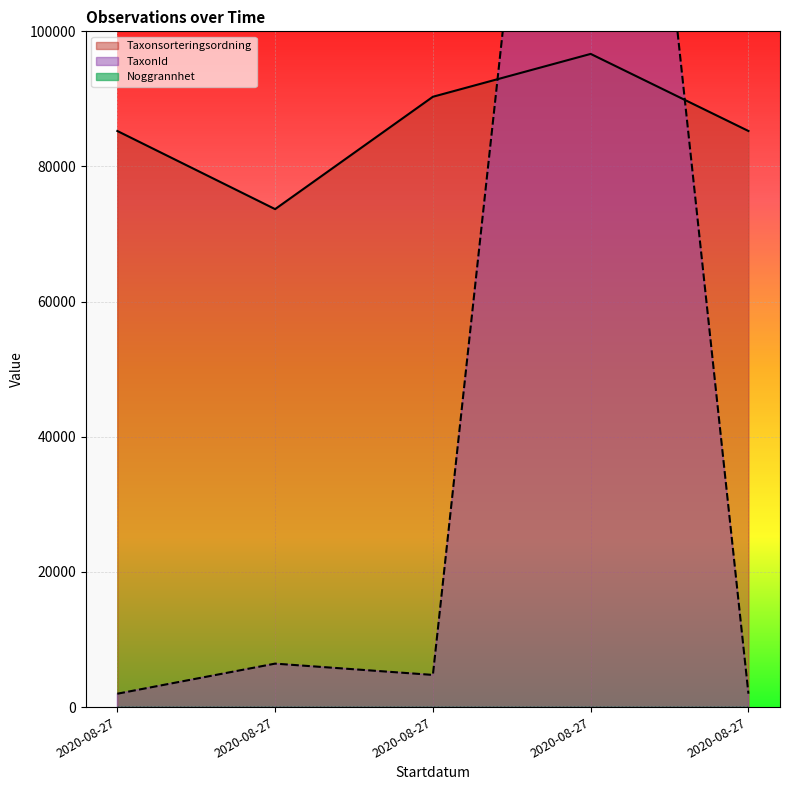

At which label is Taxonsorteringsordning closest to 85176?

2020-08-27